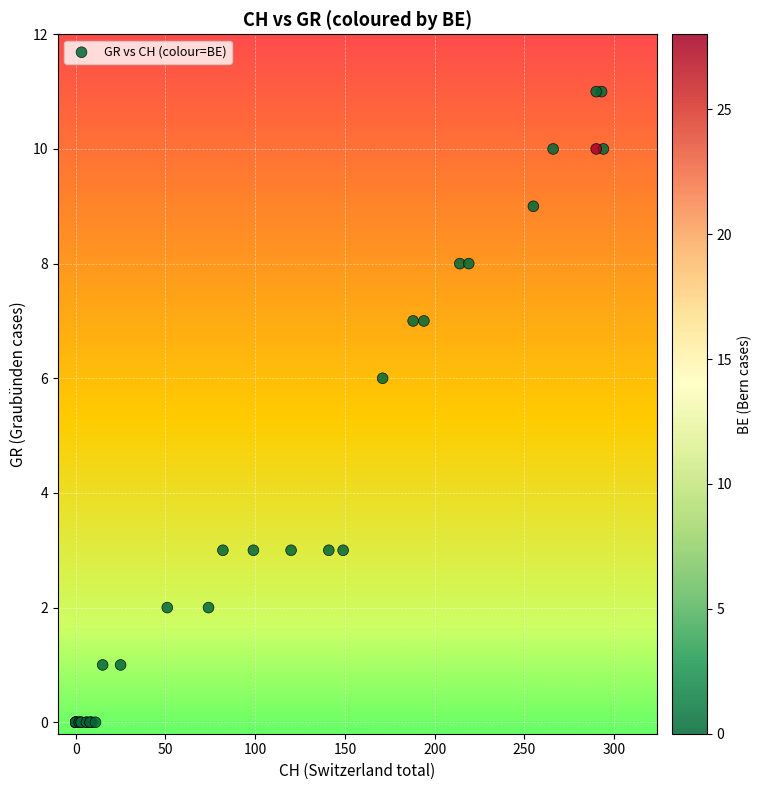

What Y value in the scatter plot is closest to 5?

6